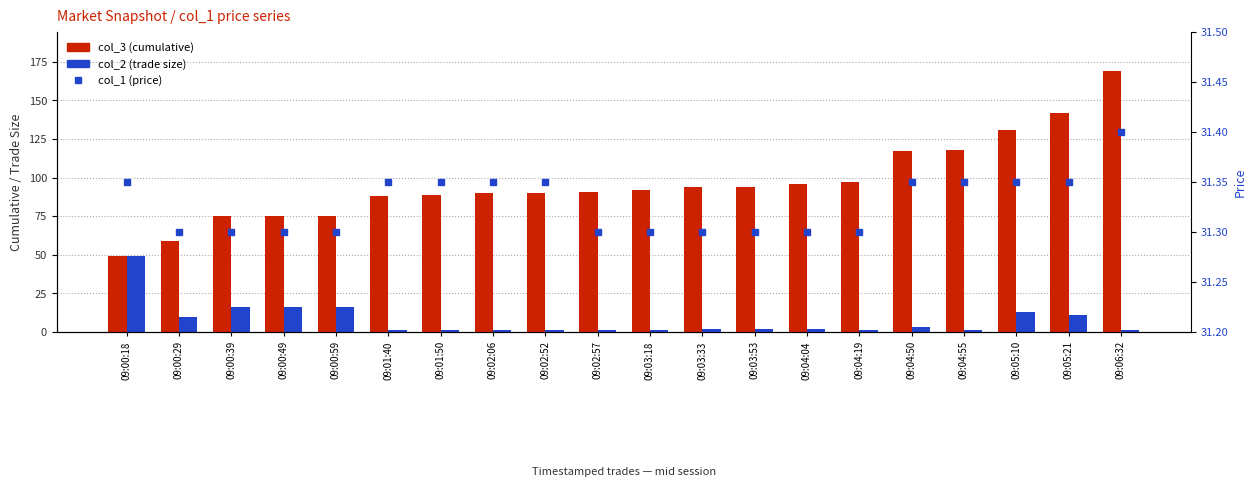

At 09:05:21, list the series in order from smallest to largest.

col_2 (trade size), col_1 (price), col_3 (cumulative)